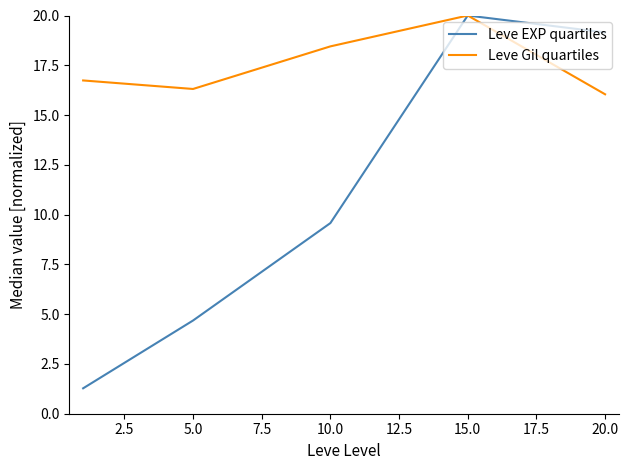

Which series has the largest total across all categories?

Leve Gil quartiles